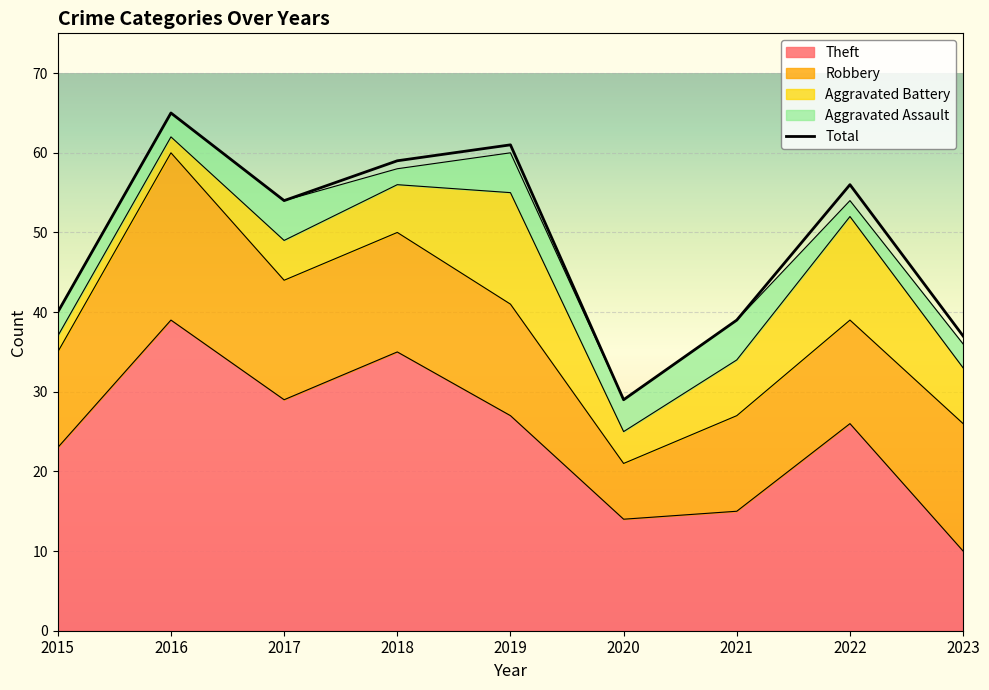

What is the difference between the maximum and minimum values in the Aggravated Battery series?

12